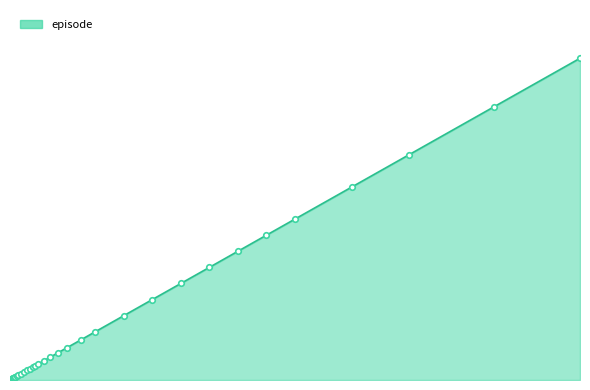

Does the chart have visible grid lines?

No